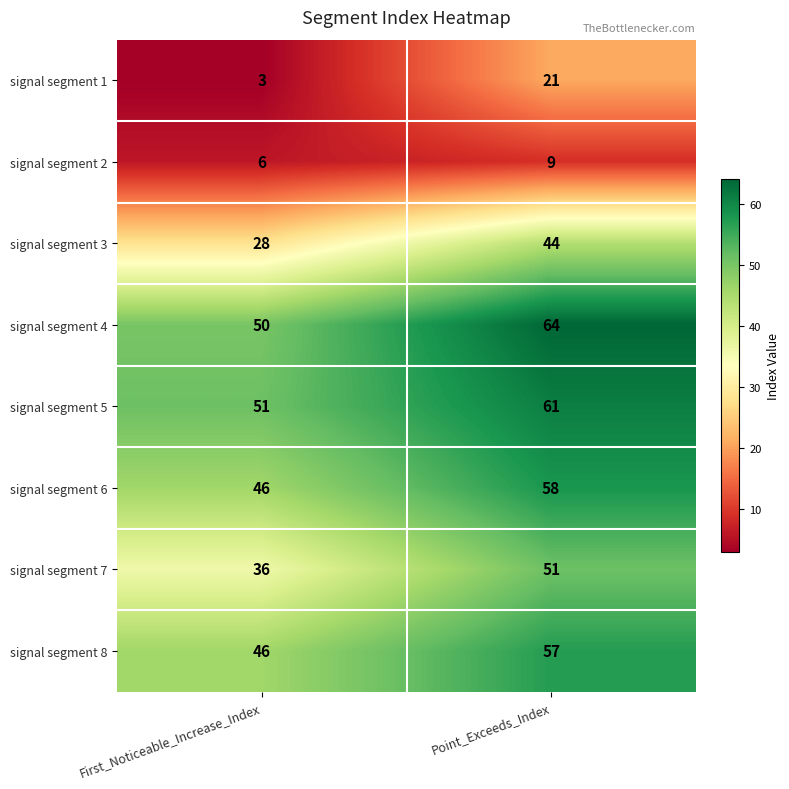

Which series changed the most between First_Noticeable_Increase_Index and Point_Exceeds_Index?

signal segment 1